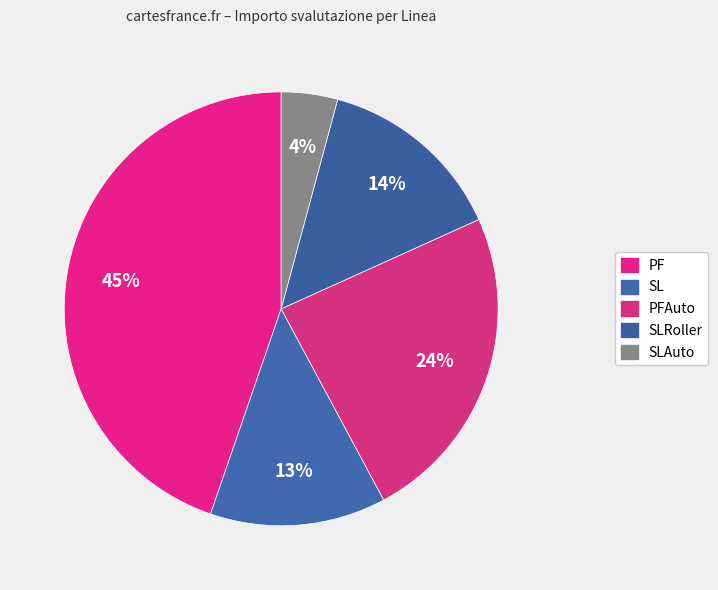

Is there any slice that represents more than half of the pie?

No